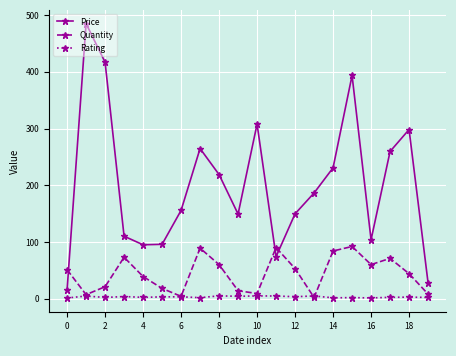

In Quantity, how many points are lower than both neighbors (excluding endpoints)?

5